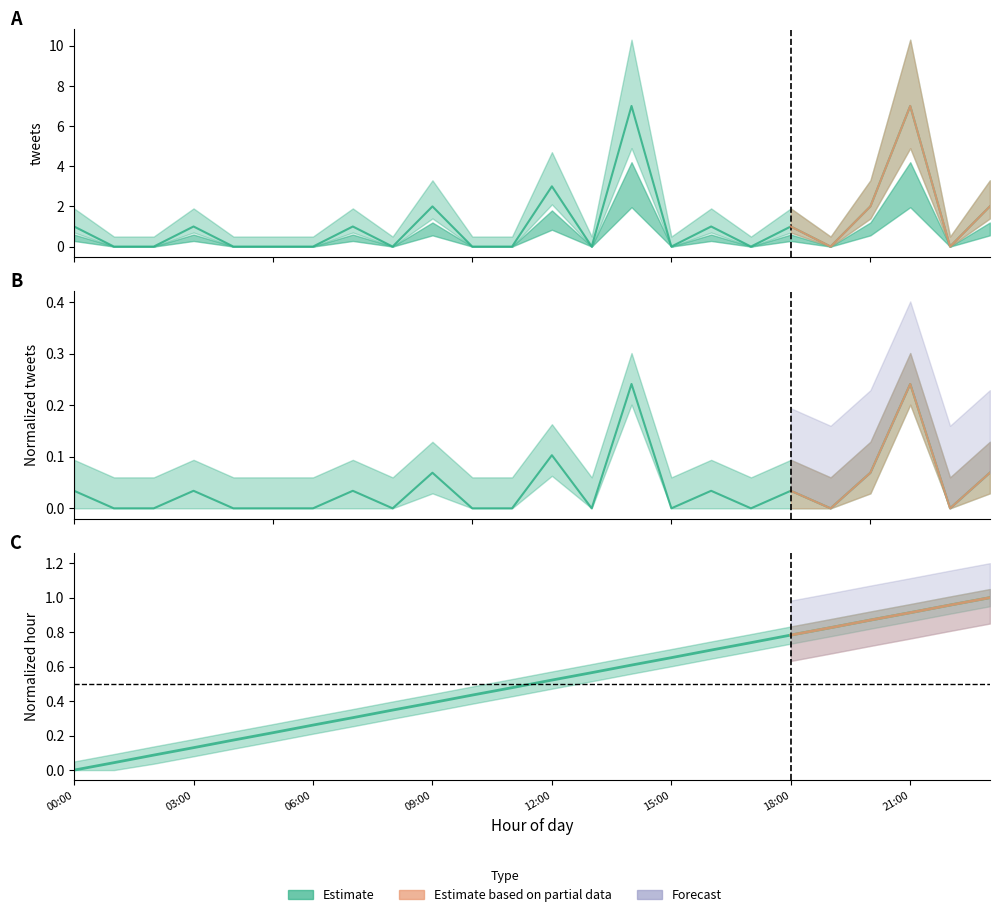

The tweets series shows 0.0 at 19. True or false?

True